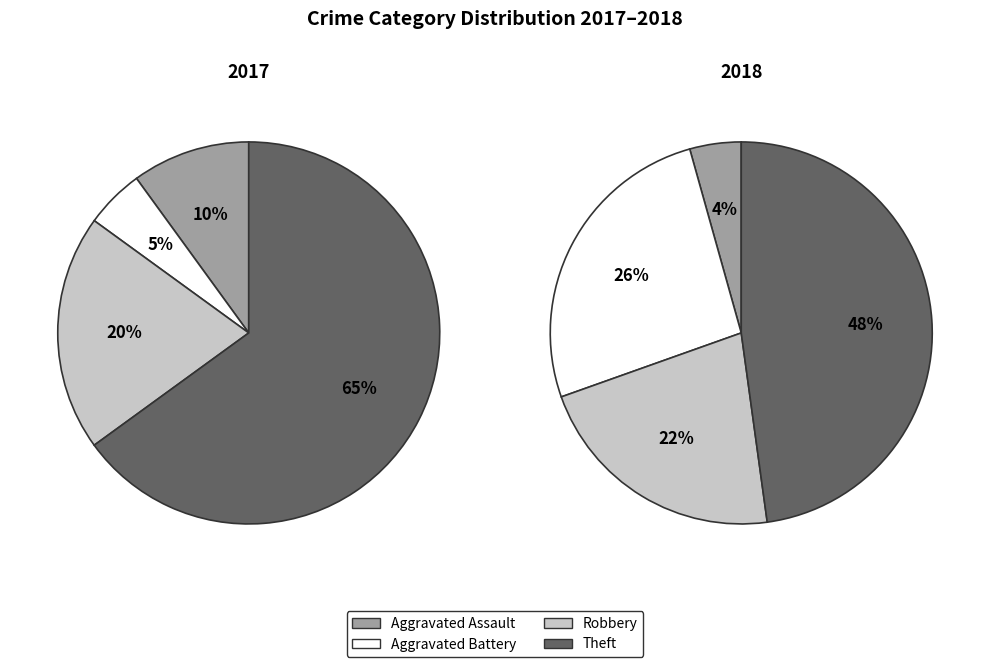

Is there a majority slice in this chart?

Yes